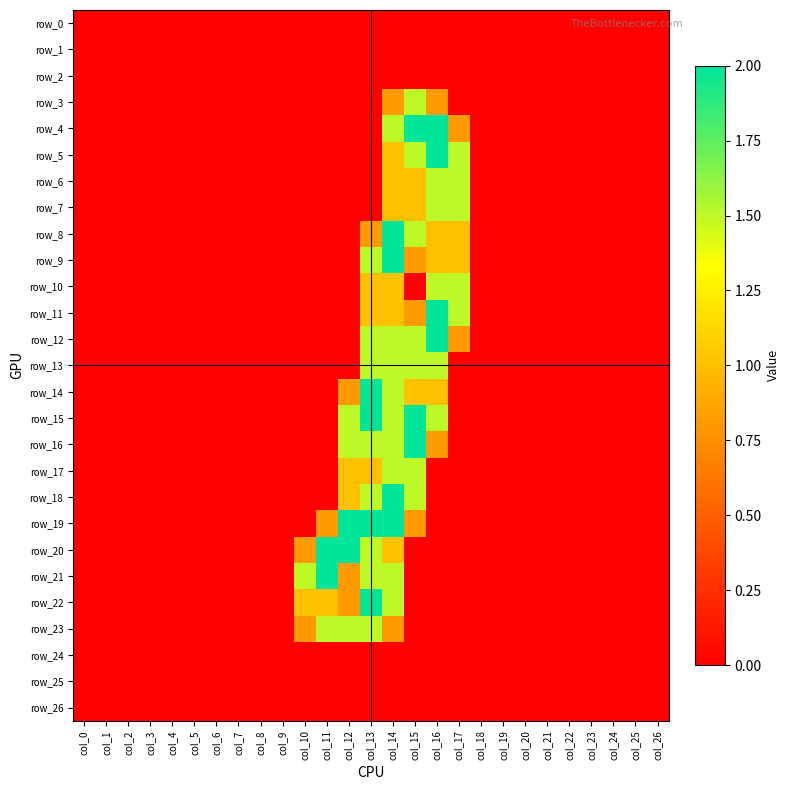

Is it true that row_13 equals 0.0 at col_5?

True